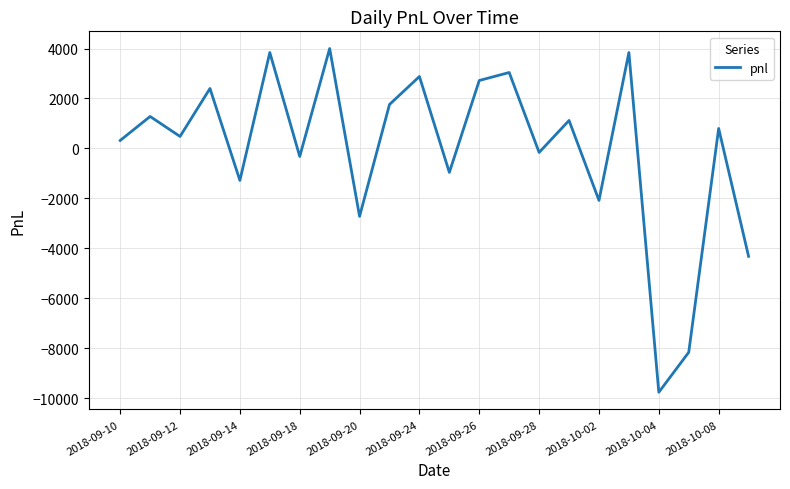

What is the greatest value displayed?

4000